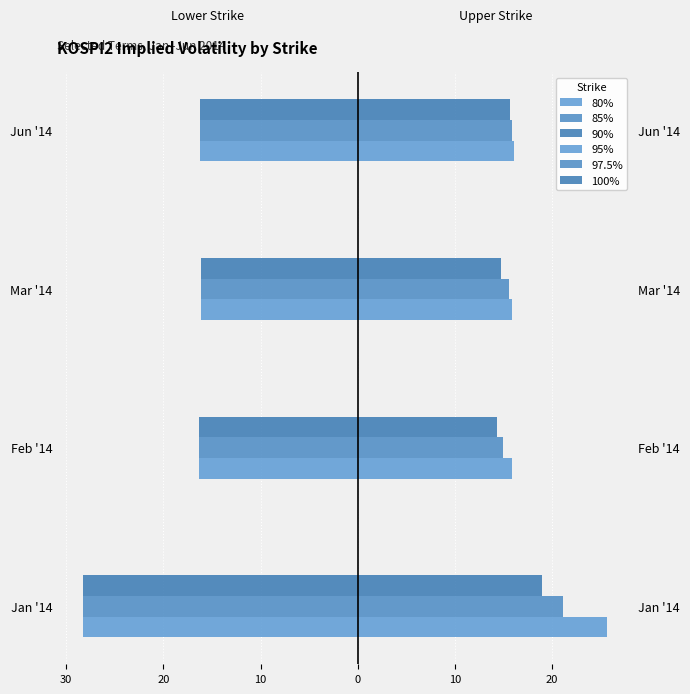

How many bars are there in each group?

6